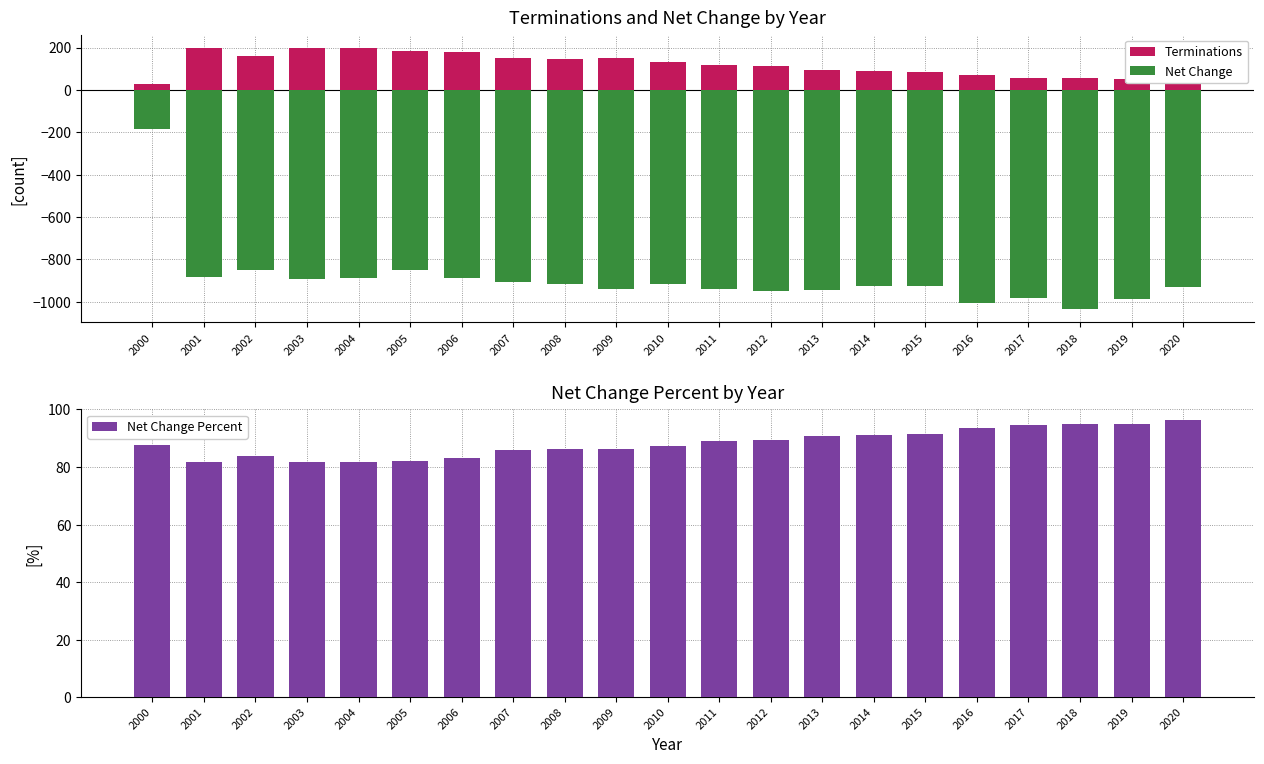

What are all the series names shown in the legend?

Terminations, Net Change, Net Change Percent